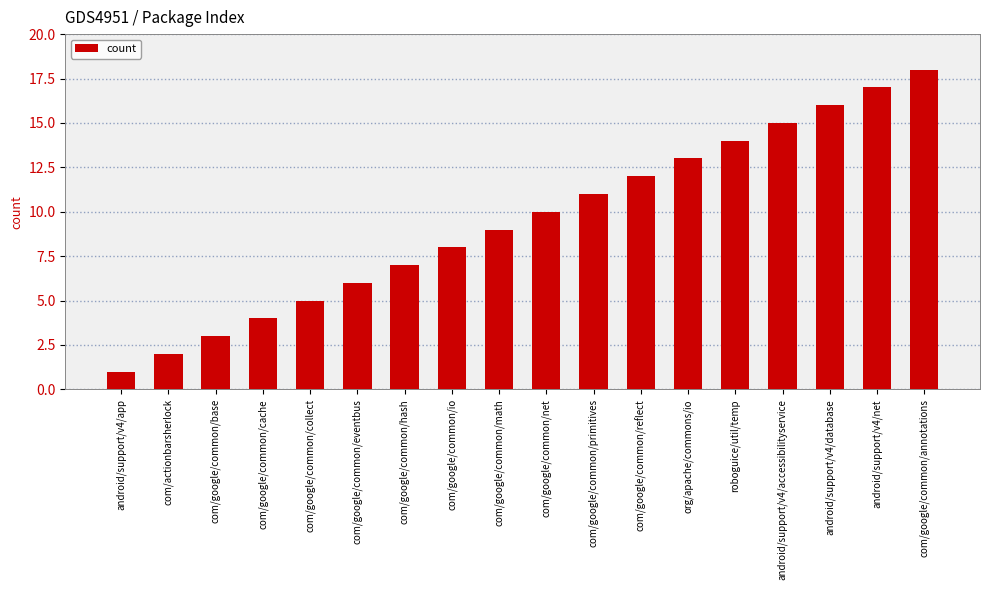

List the labels in order of value, smallest first.

android/support/v4/app, com/actionbarsherlock, com/google/common/base, com/google/common/cache, com/google/common/collect, com/google/common/eventbus, com/google/common/hash, com/google/common/io, com/google/common/math, com/google/common/net, com/google/common/primitives, com/google/common/reflect, org/apache/commons/io, roboguice/util/temp, android/support/v4/accessibilityservice, android/support/v4/database, android/support/v4/net, com/google/common/annotations